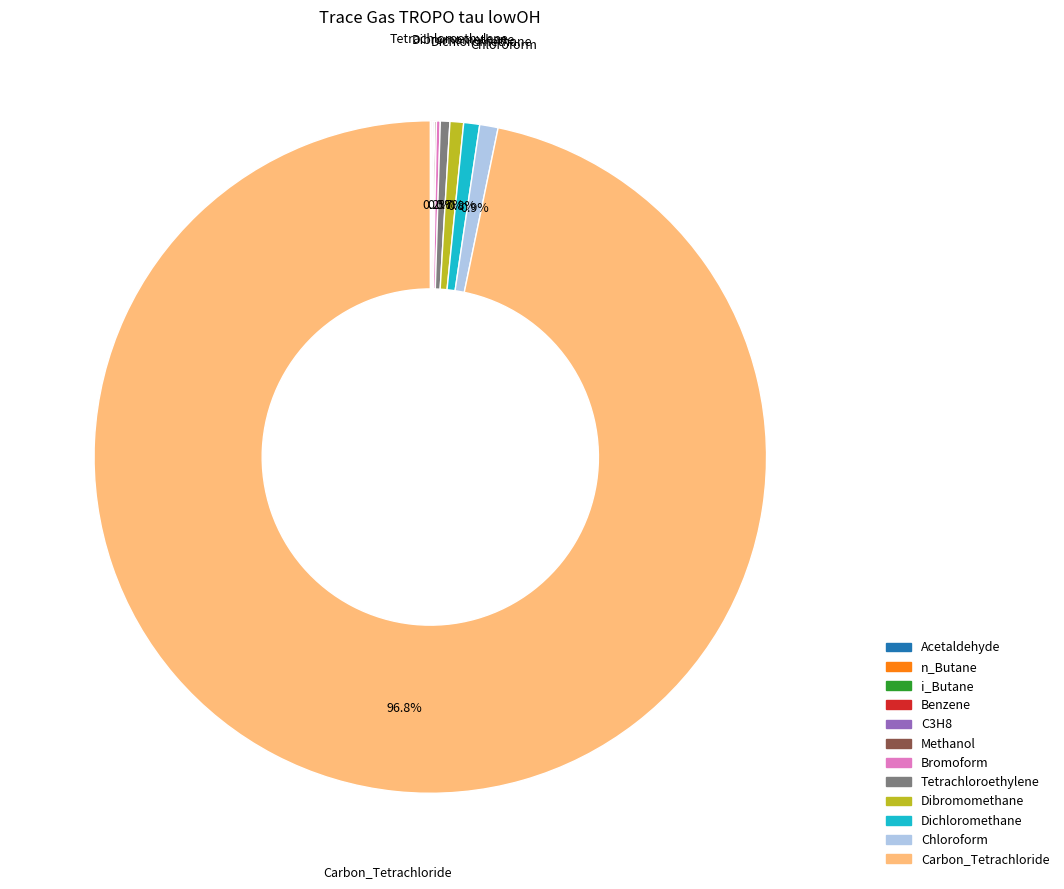

What percentage is NOT represented by Dibromomethane?

99.3%